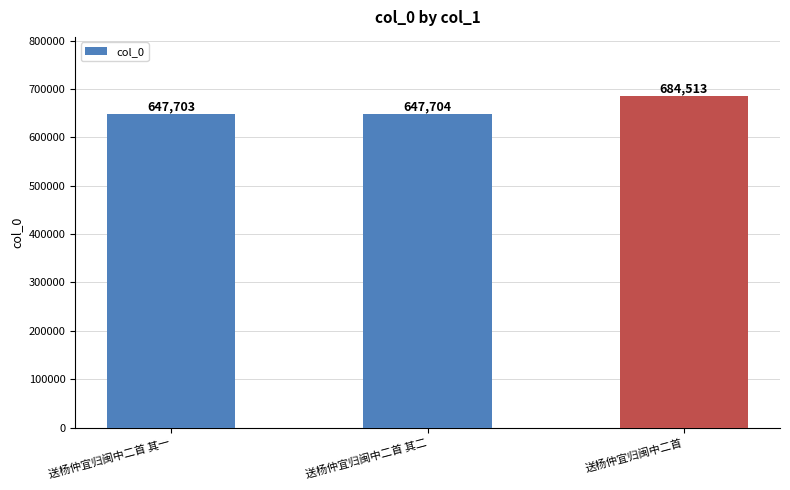

Read the value at 送杨仲宜归闽中二首 其一.

647703